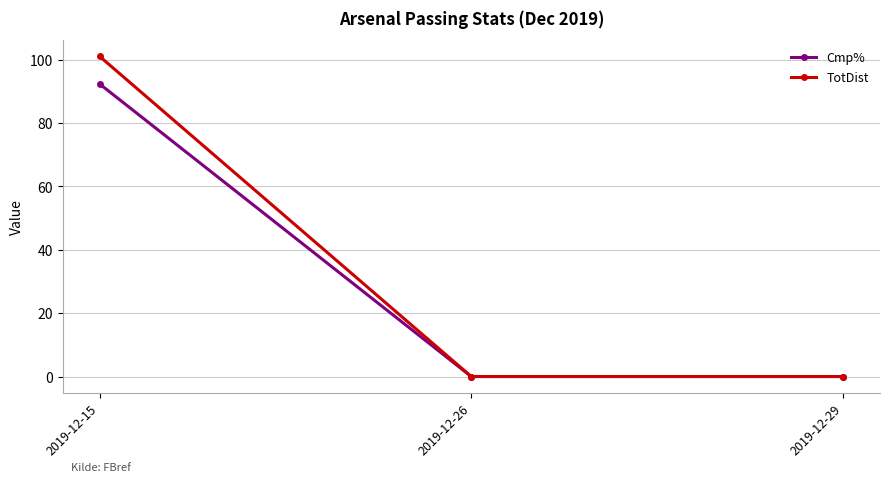

Rank the series by their maximum value, from highest to lowest.

TotDist, Cmp%